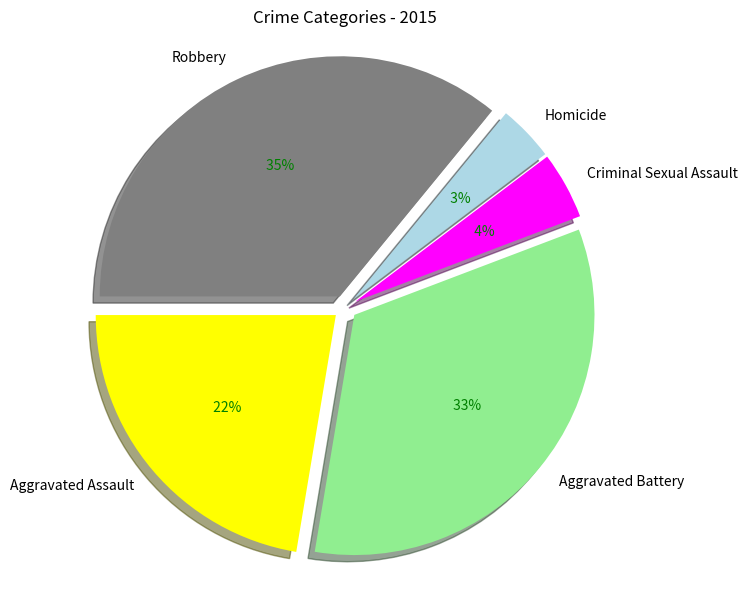

To the nearest percent, what is the difference between the largest and smallest slice percentages?

32%